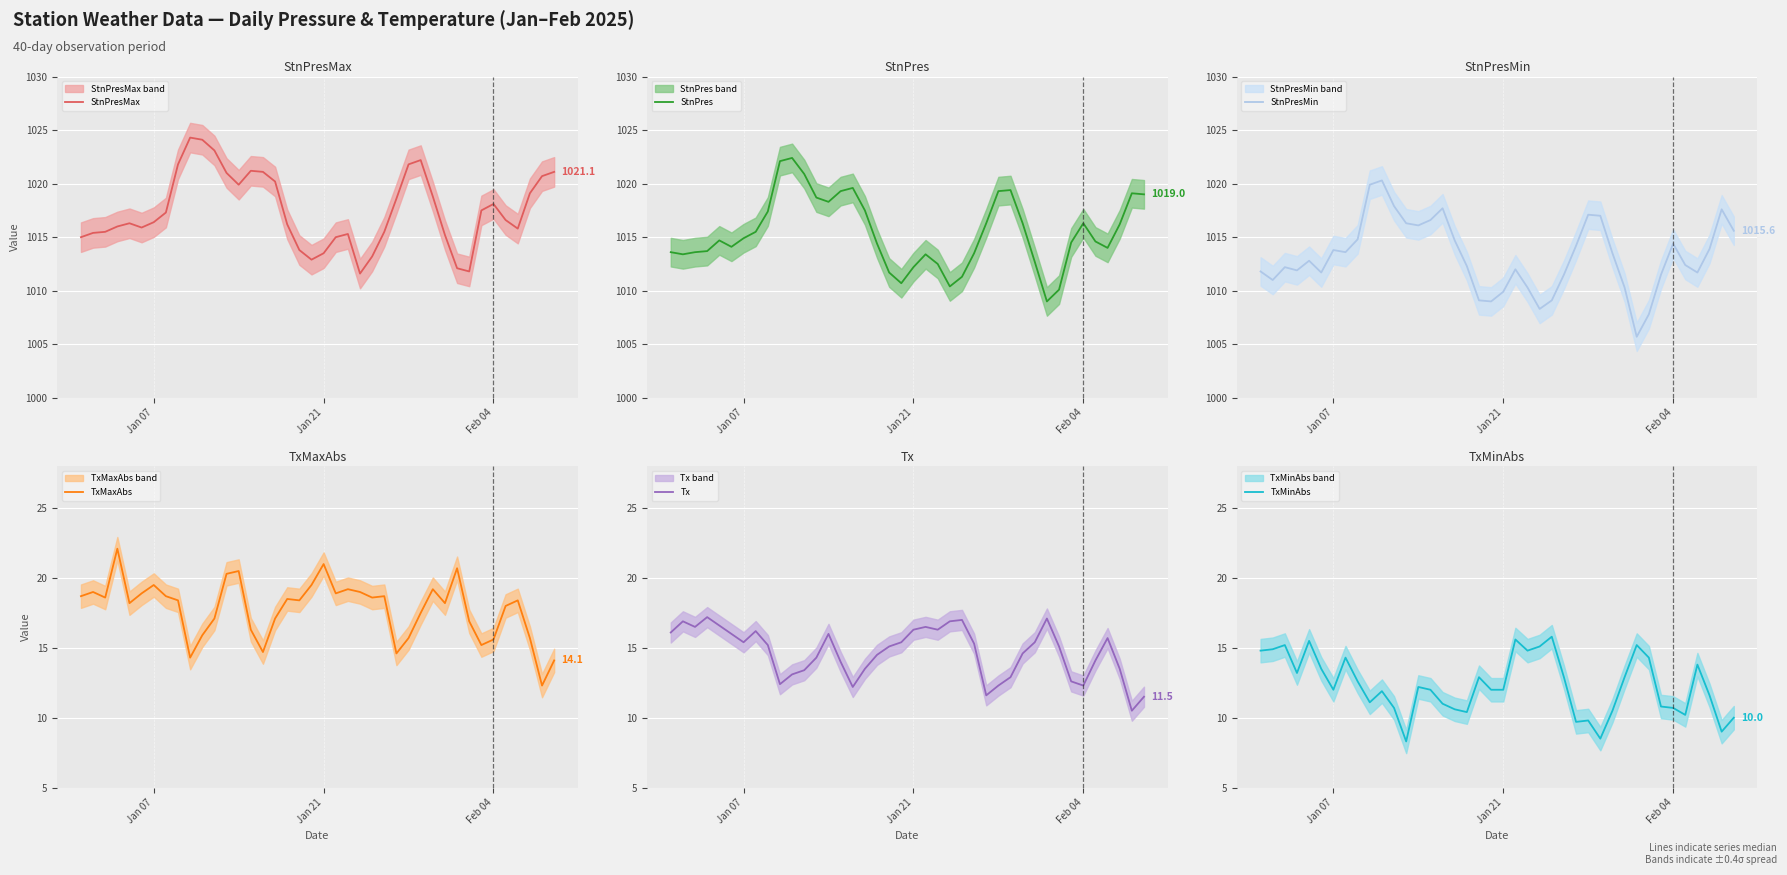

What is the lowest value of the StnPresMin series?

1005.7